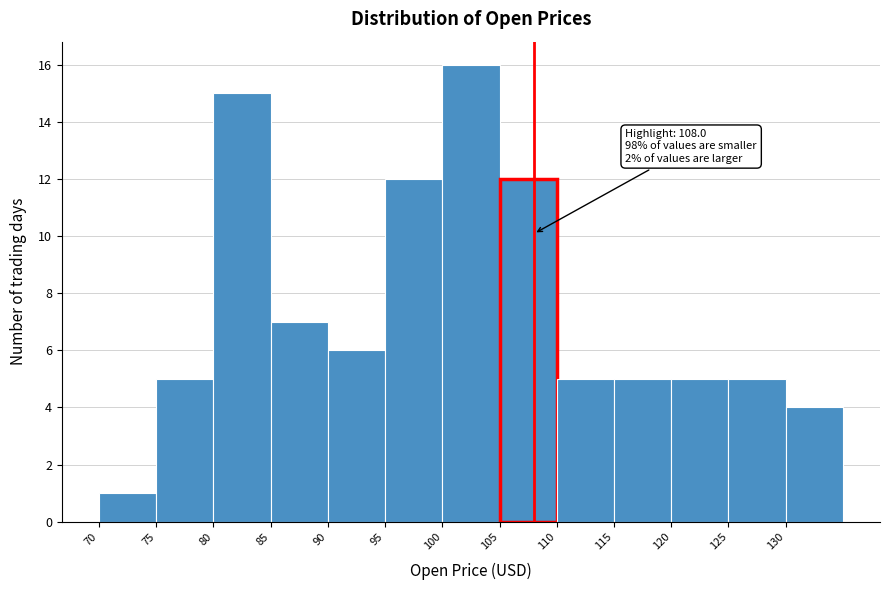

Which range on the x-axis has the tallest bar?

100 to 105